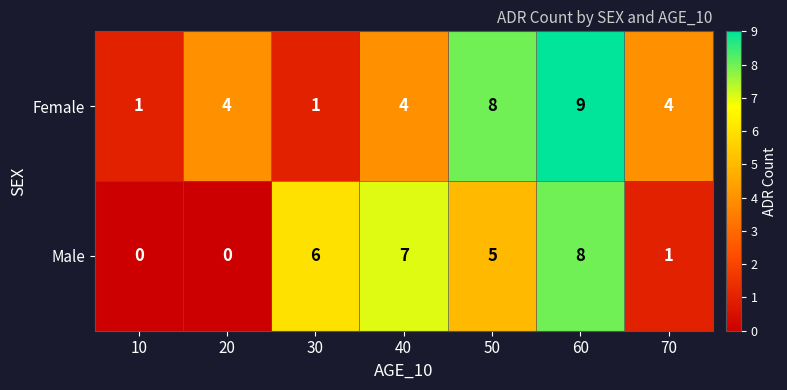

How many data points does each series have?

7